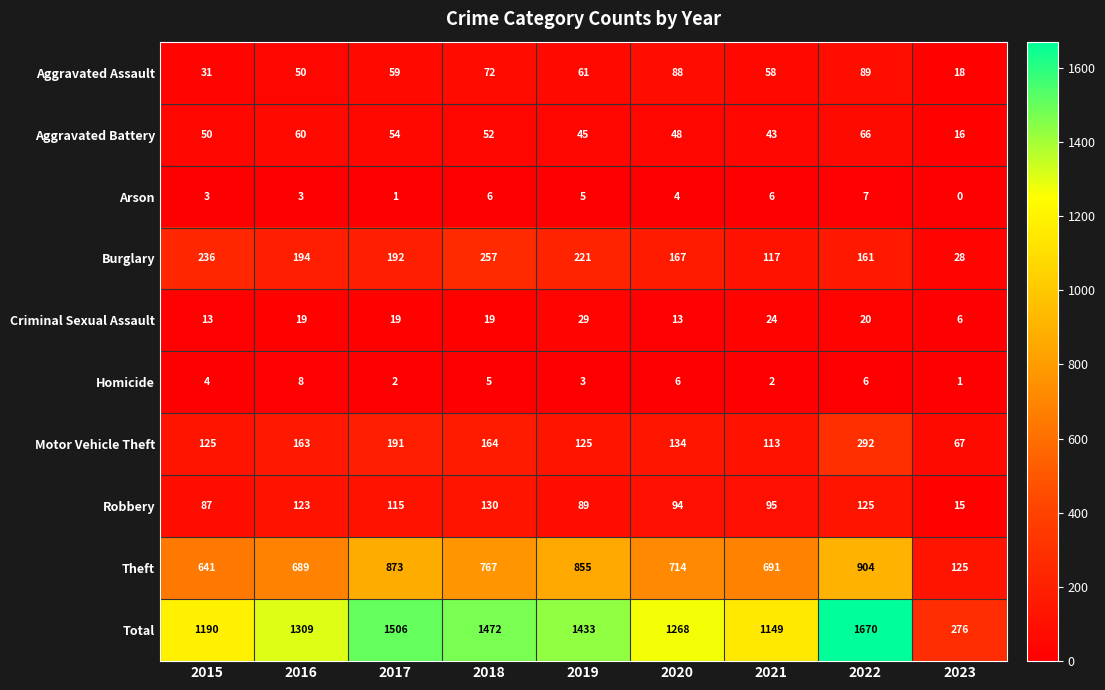

What is the total value across all series at 2018?

2944